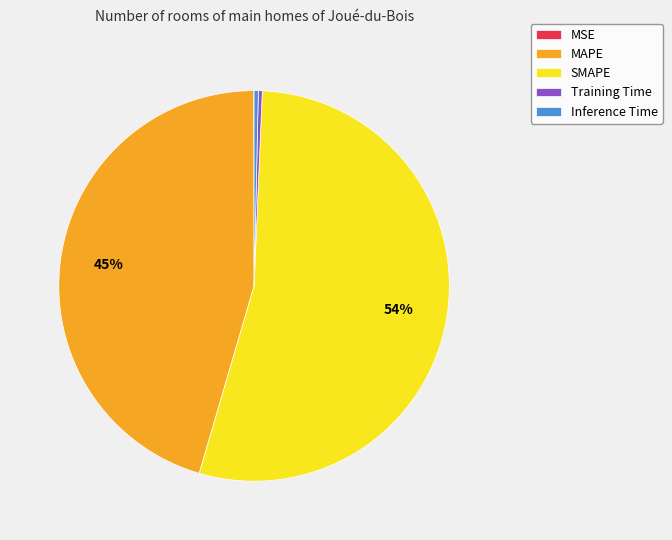

Which category has the biggest portion of the pie?

SMAPE